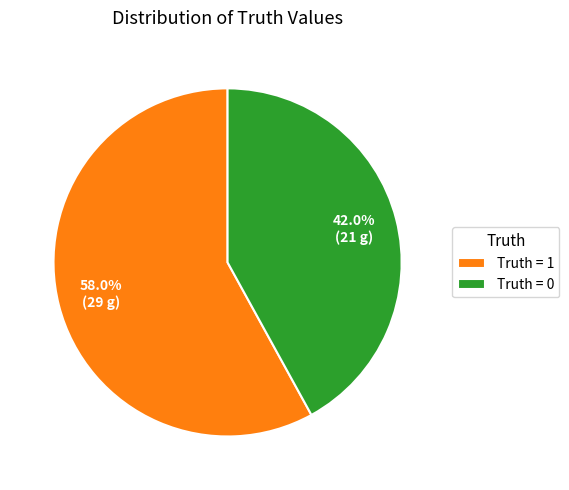

Rank the categories by value from lowest to highest.

Truth = 0, Truth = 1